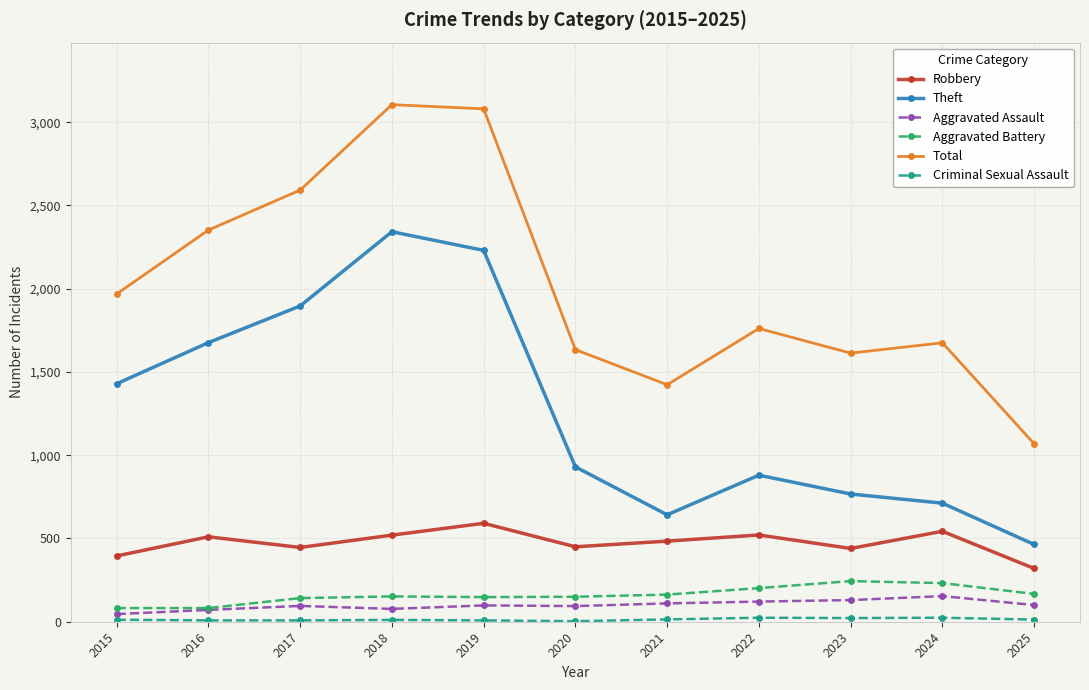

What is the difference between the highest and lowest values at 2021?

1409